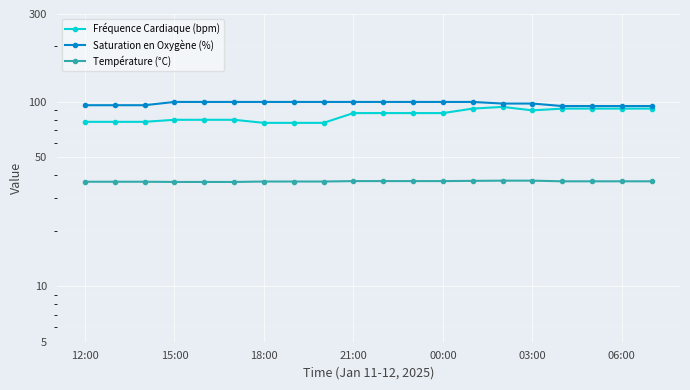

The Fréquence Cardiaque (bpm) series shows 47.4 at 17. True or false?

False